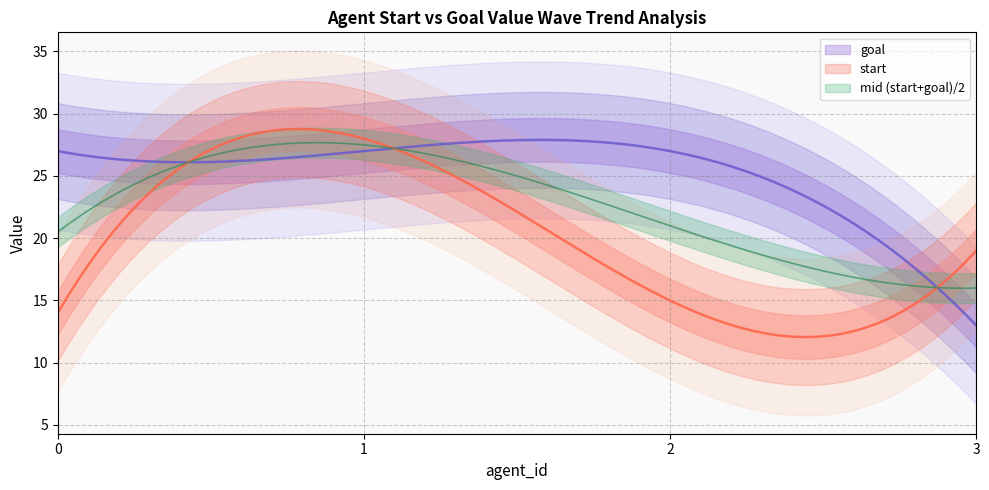

Between 1 and 2, which is larger?

1